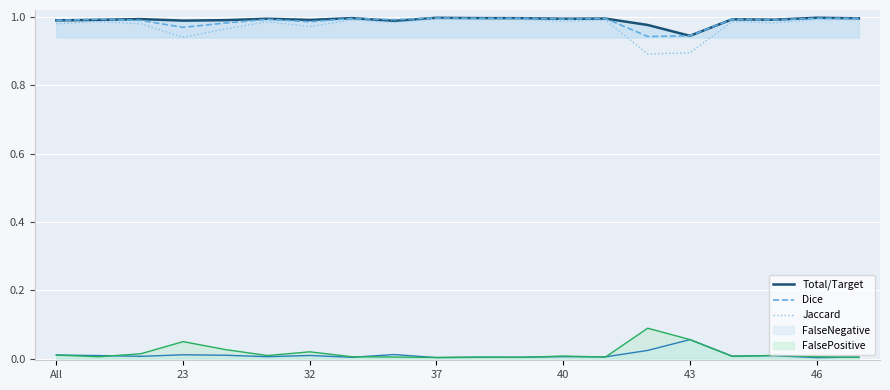

True or false: Dice and FalsePositive intersect in this chart.

False